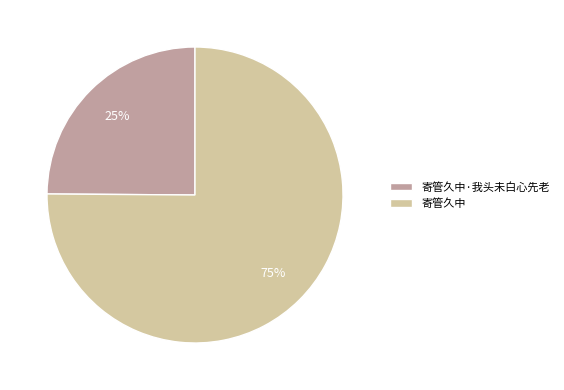

To the nearest percent, what portion does 寄管久中 represent?

75%